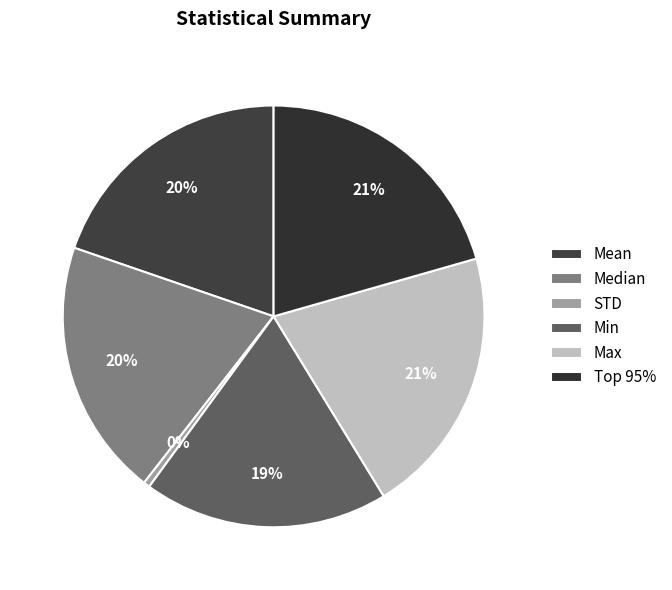

Is it true that Median is 20% of the pie?

True